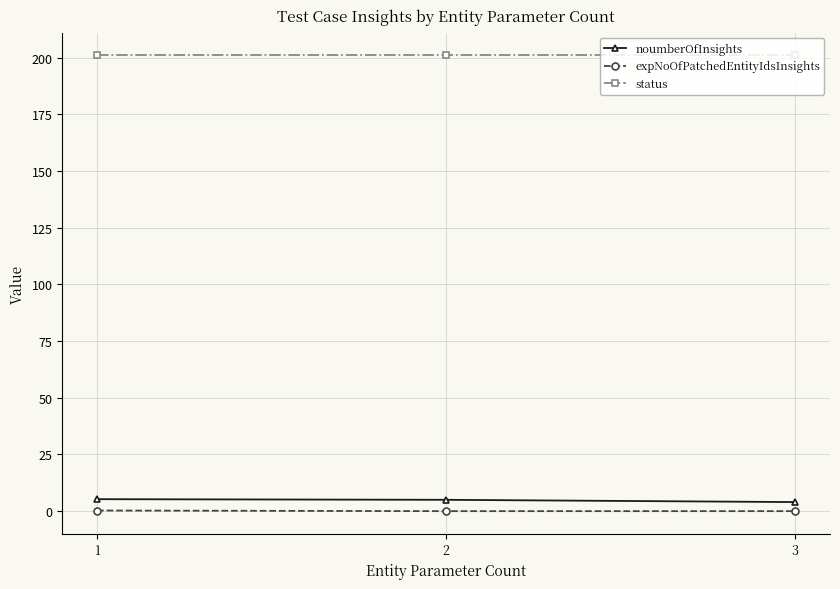

Which series has the largest total across all categories?

status